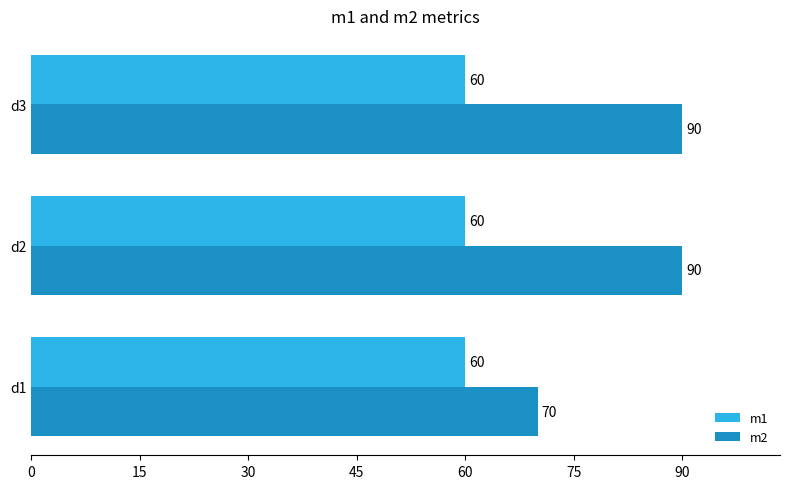

What is the smallest value displayed?

60